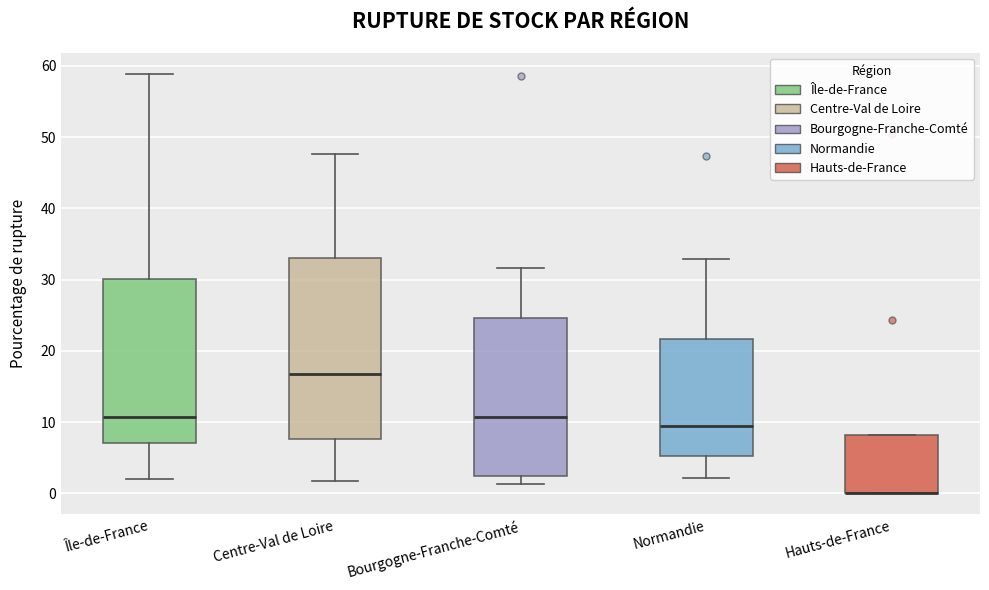

Comparing the boxes themselves (not the whiskers), which one is the tallest?

Centre-Val de Loire